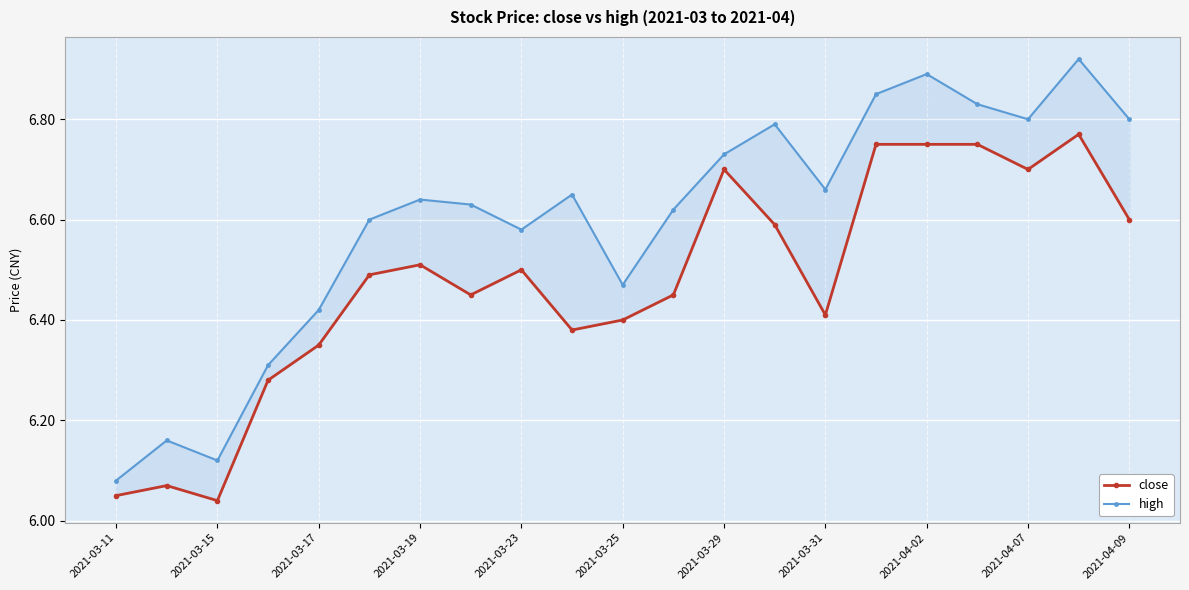

What is the sum of all high values?

138.6